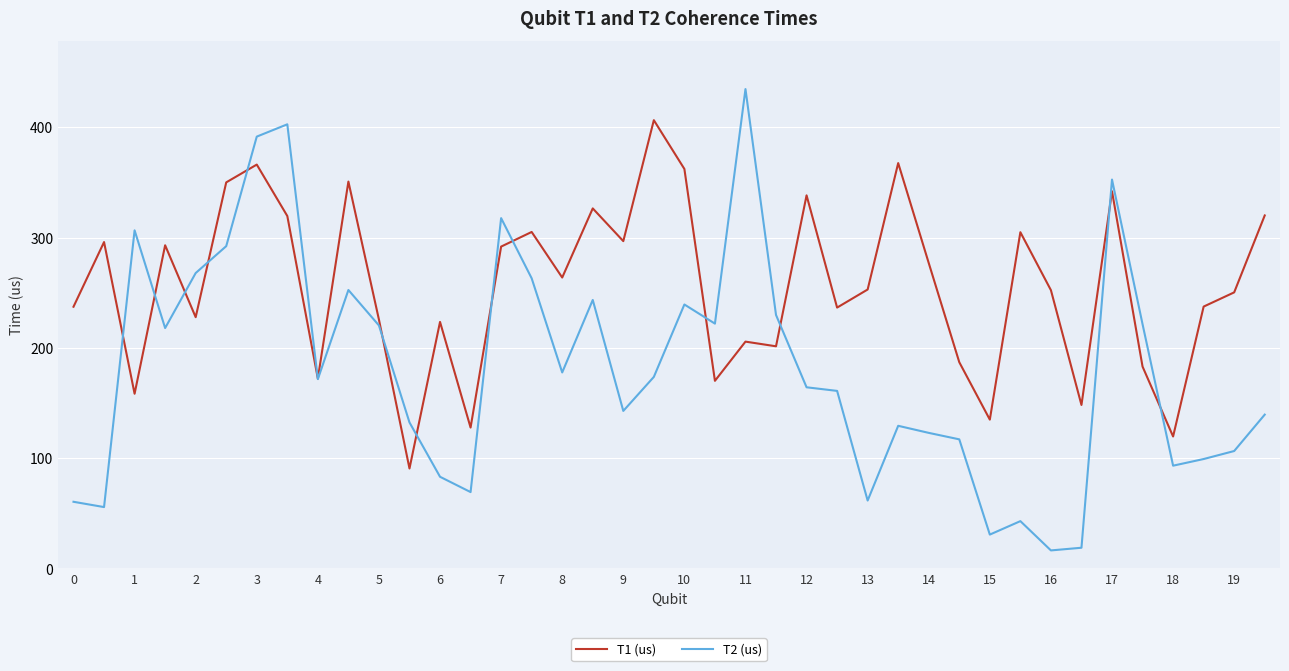

What is the lowest value of the T2 (us) series?

16.4